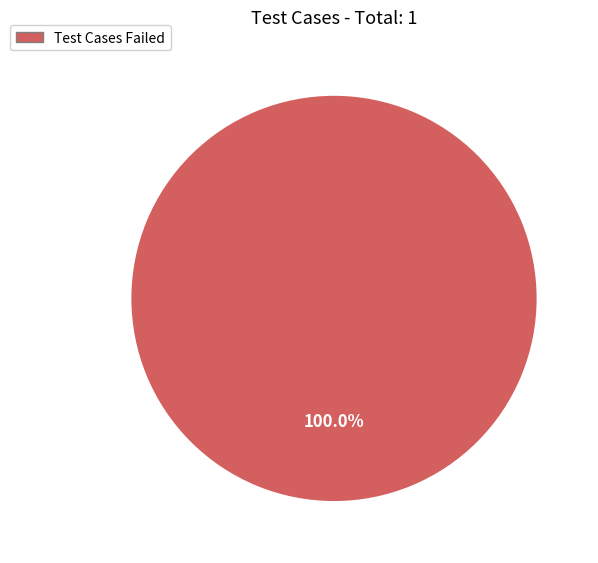

Is there any slice that represents more than half of the pie?

Yes